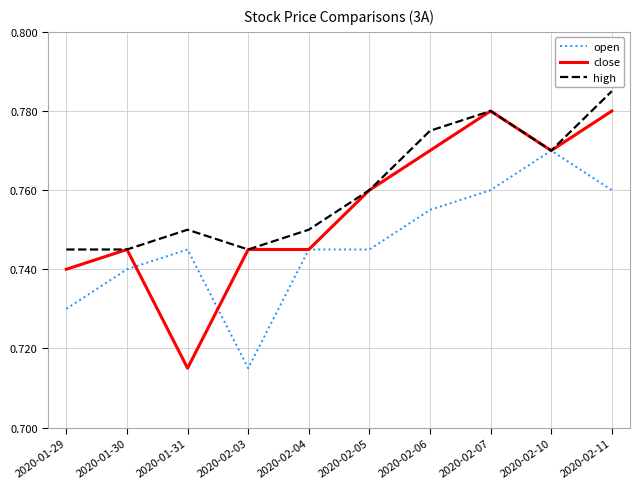

Which series has the widest spread of values?

close